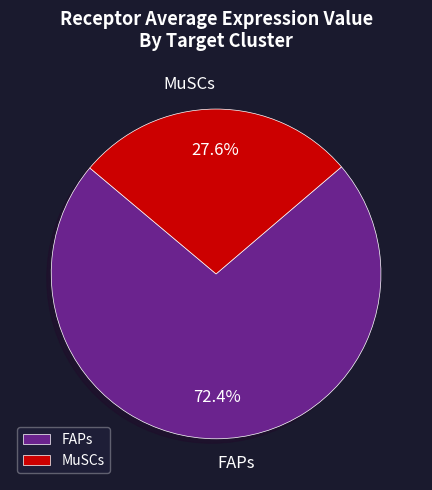

To the nearest percent, what is the difference between the largest and smallest slice percentages?

45%